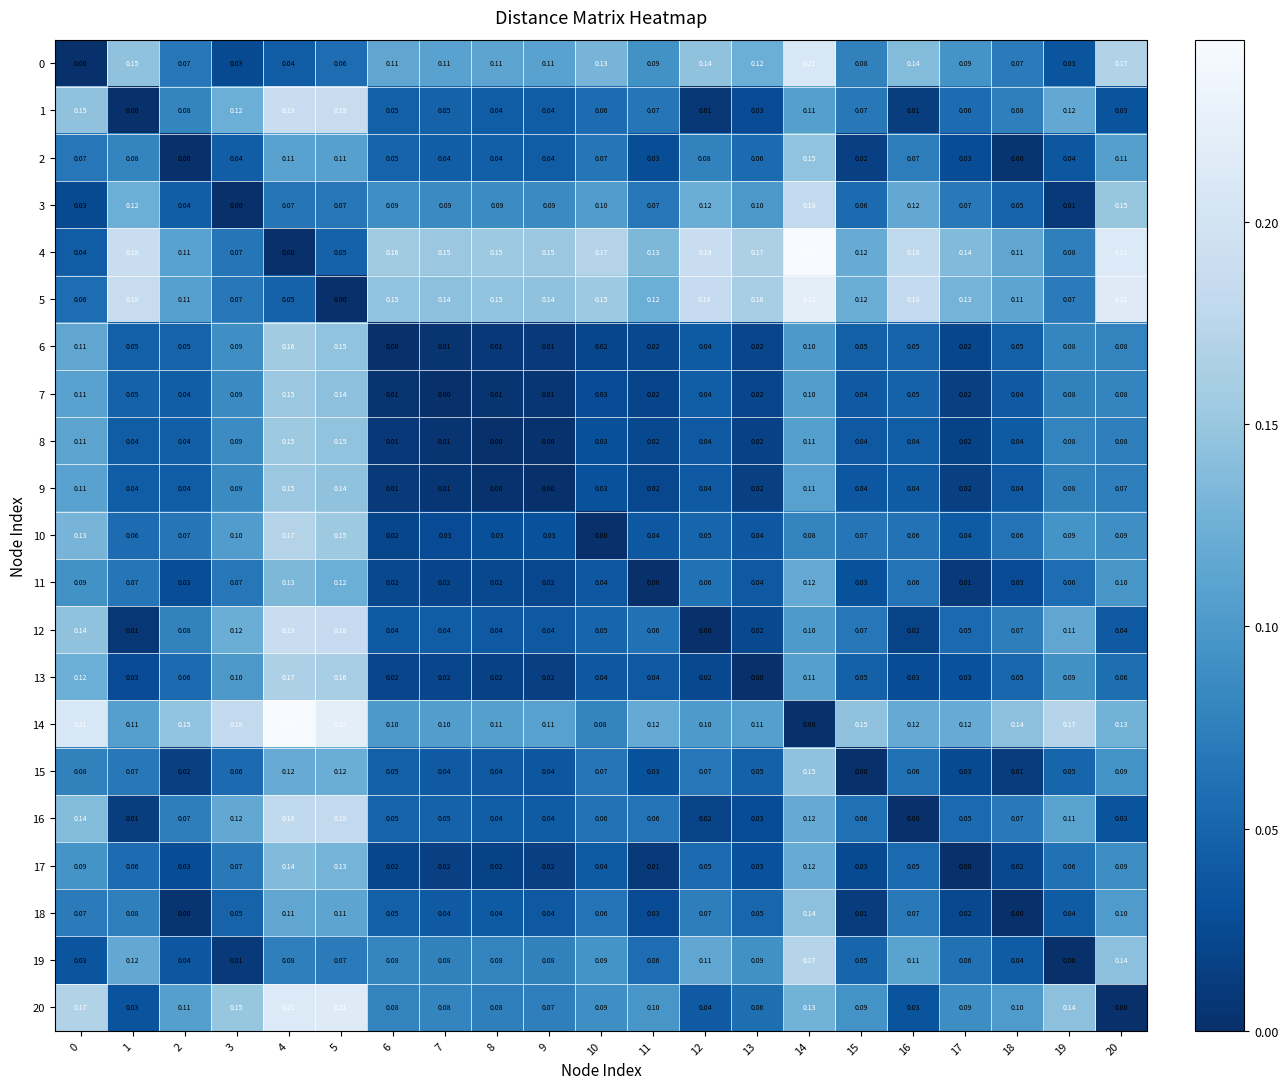

Count the number of data series in this chart.

21